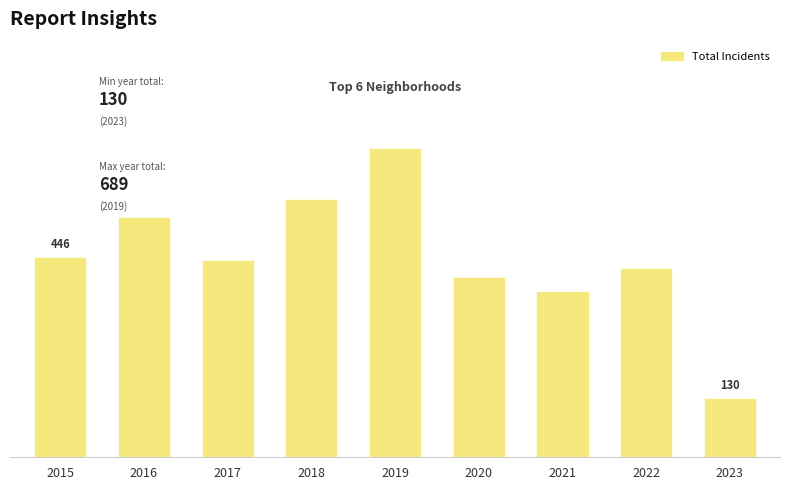

Are the bars horizontal?

No